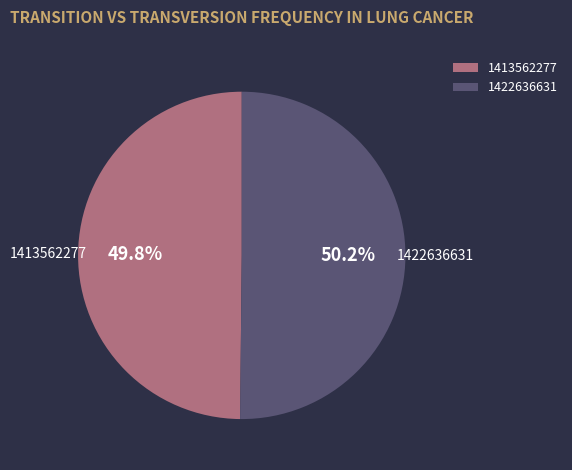

Is it true that 1422636631 is 64% of the pie?

False